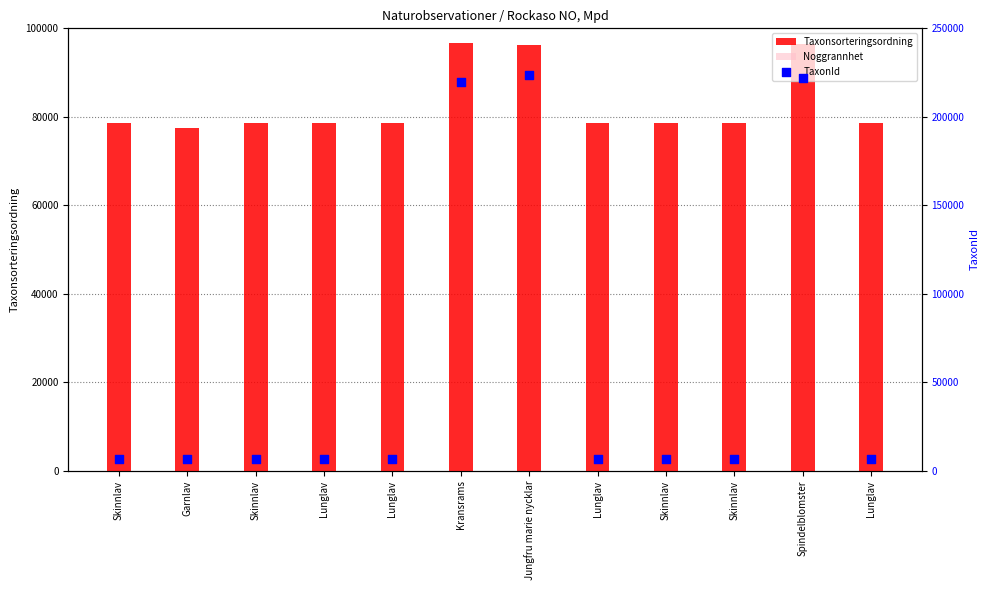

Which series has the widest spread of Y values?

TaxonId